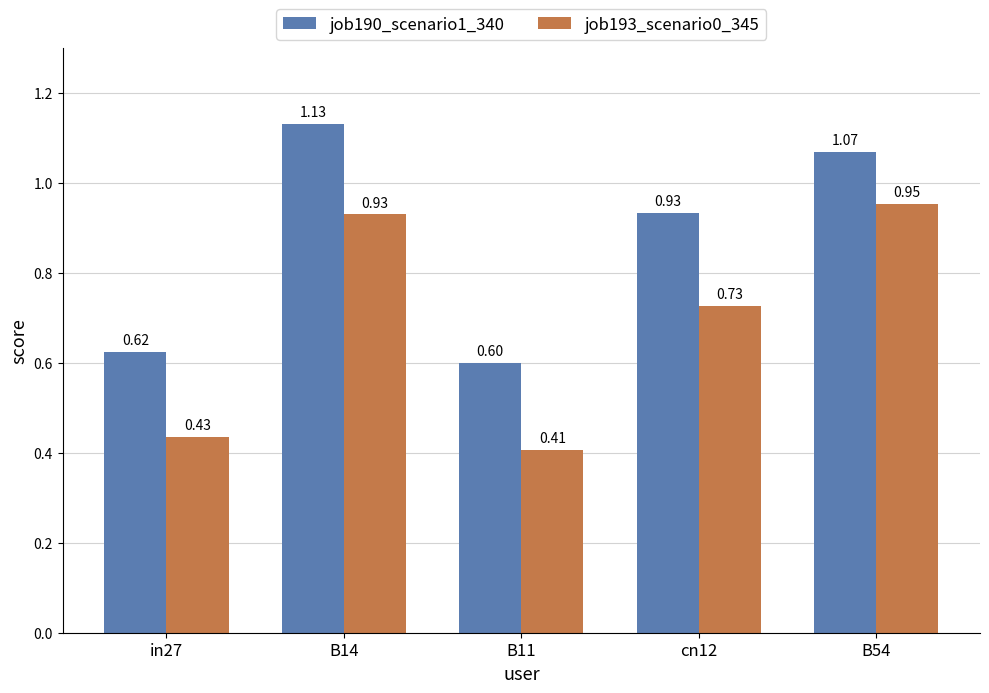

Between B14 and B54, which series saw the biggest shift?

job190_scenario1_340